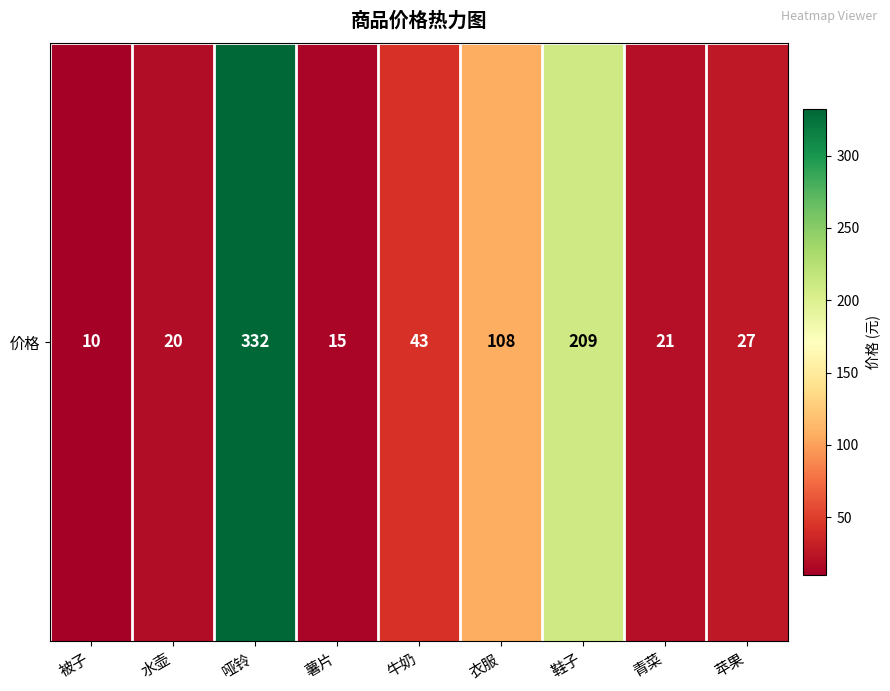

List the labels in order of value, largest first.

哑铃, 鞋子, 衣服, 牛奶, 苹果, 青菜, 水壶, 薯片, 被子